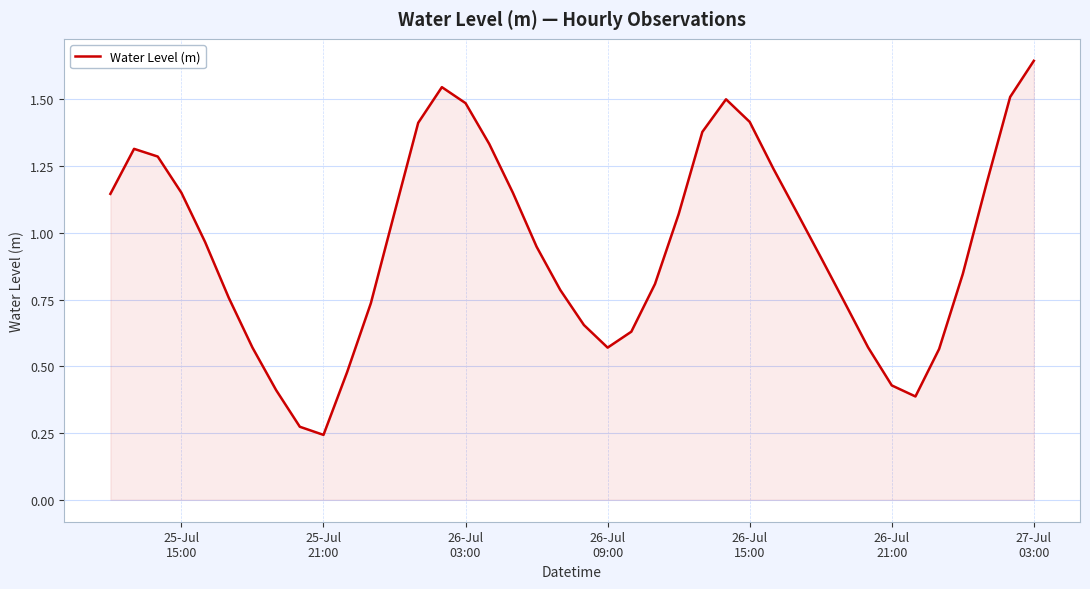

Does the chart have visible grid lines?

Yes